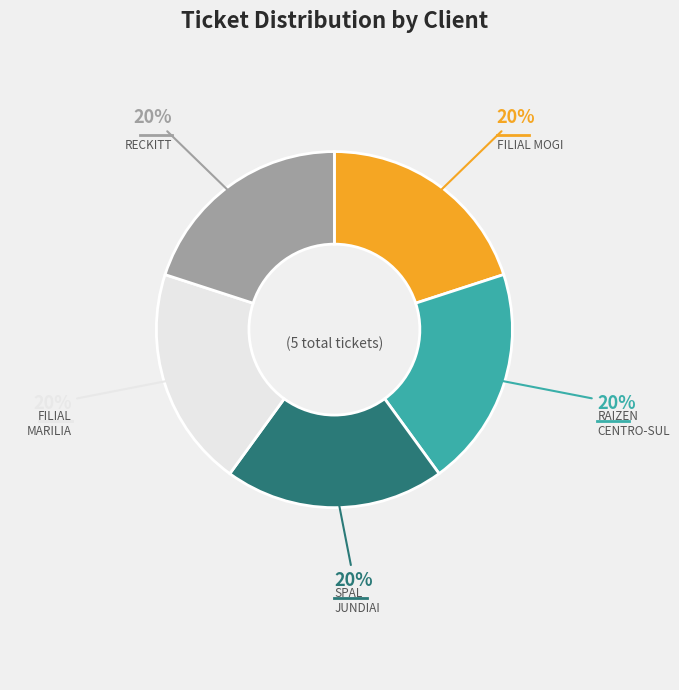

To the nearest percent, what is the average slice percentage?

20%